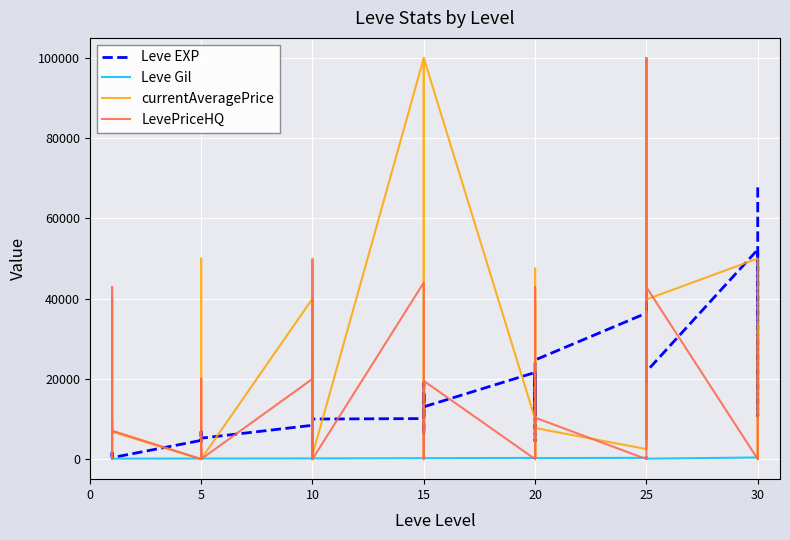

How many interior local valleys does the Leve Gil series have?

10